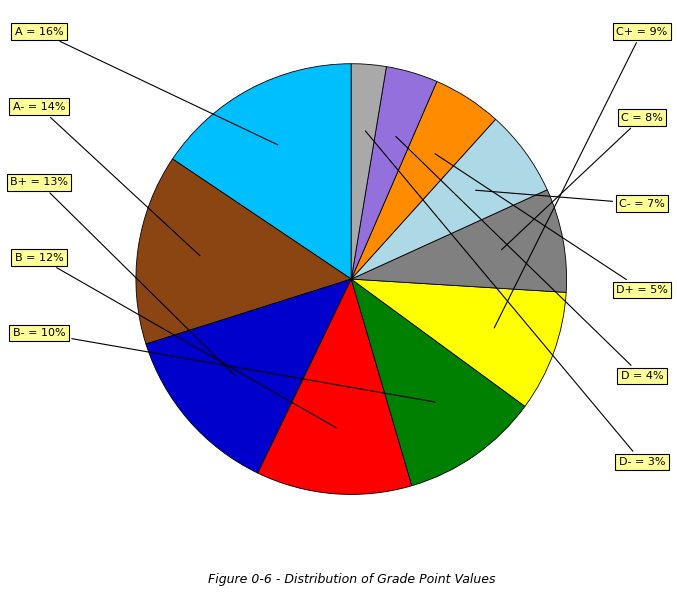

Which category has the biggest portion of the pie?

A